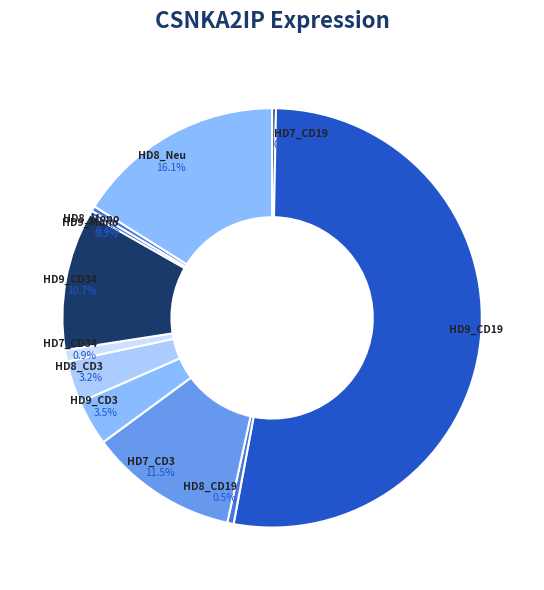

Which slice is the largest?

HD9_CD19